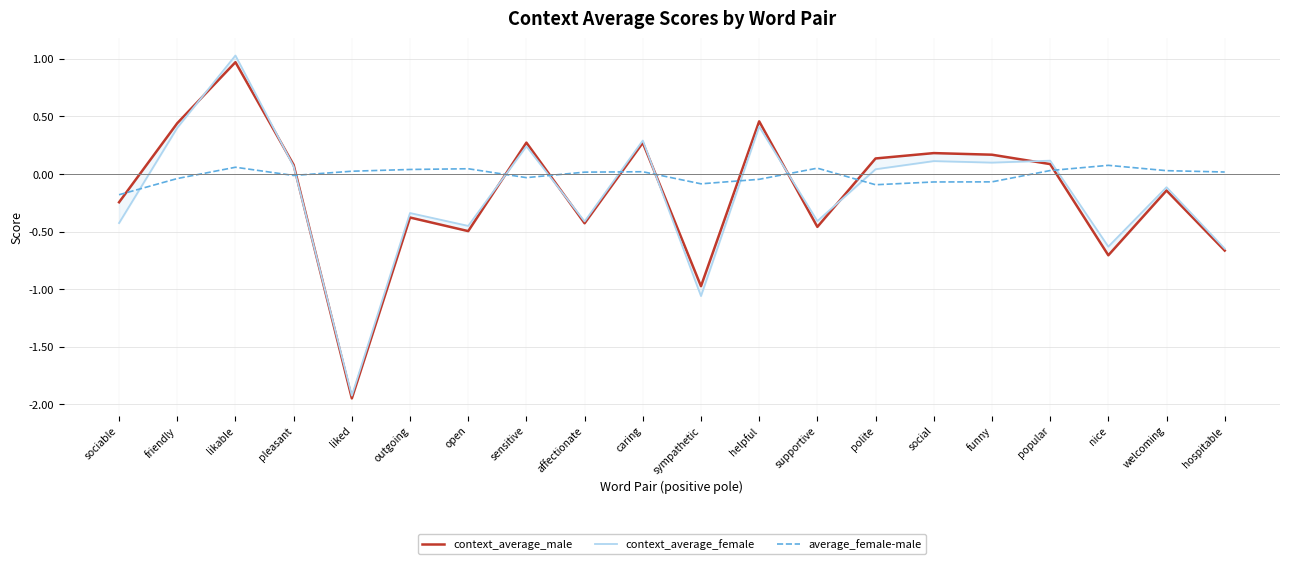

After their last crossing, which series has the higher values: context_average_male or average_female-male?

average_female-male